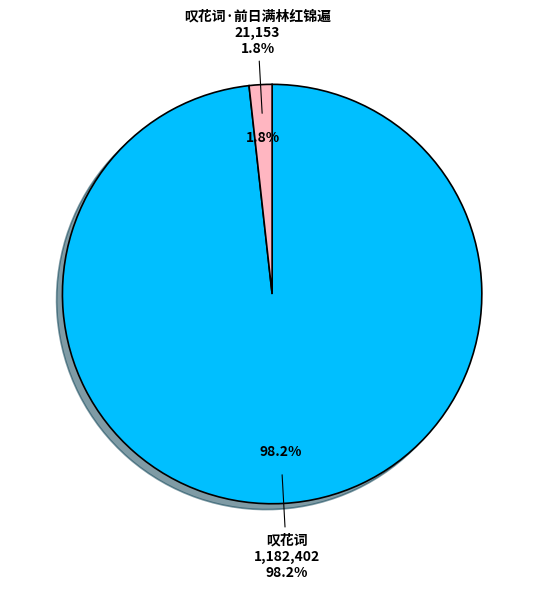

Is 叹花词 the majority of the pie?

Yes